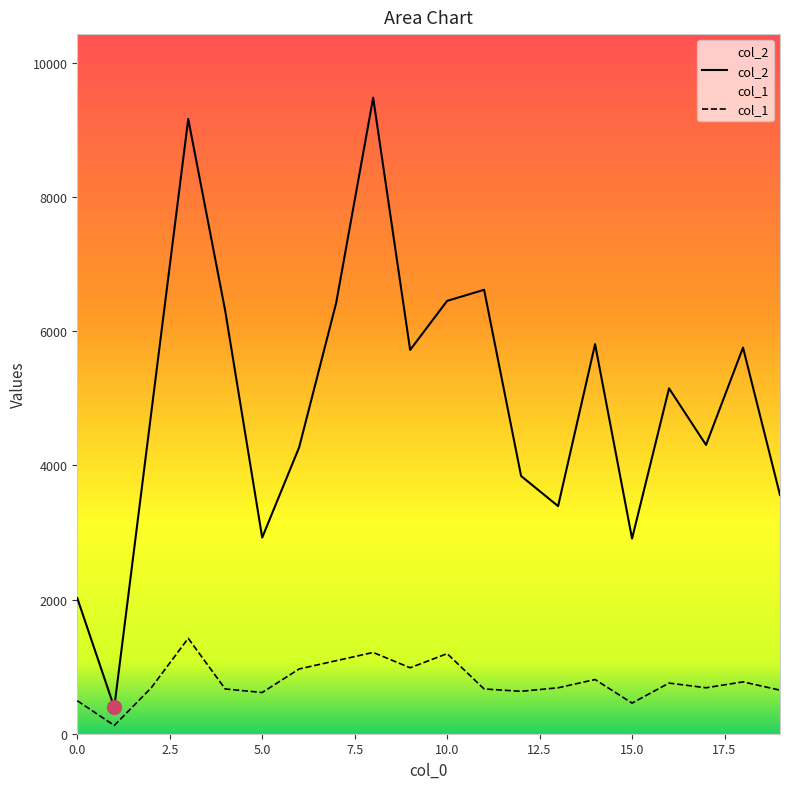

Which series has the largest range (max minus min)?

col_2